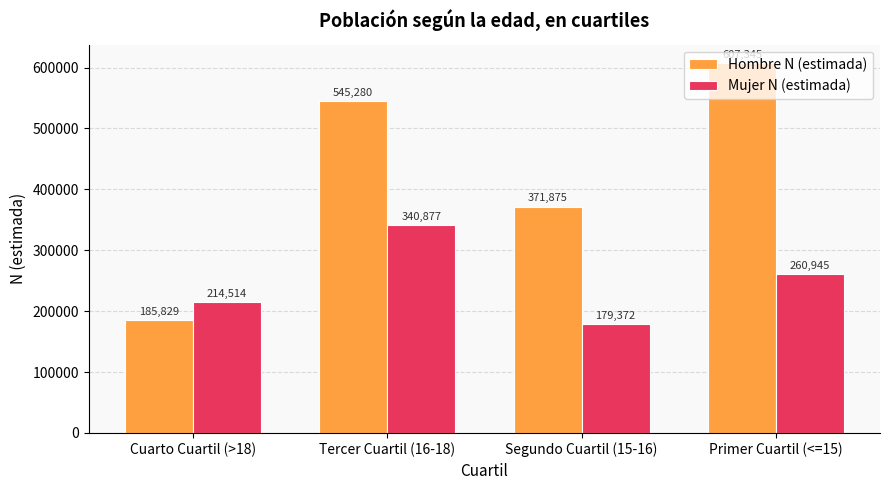

How many Mujer N (estimada) values are between 214514 and 340877?

3